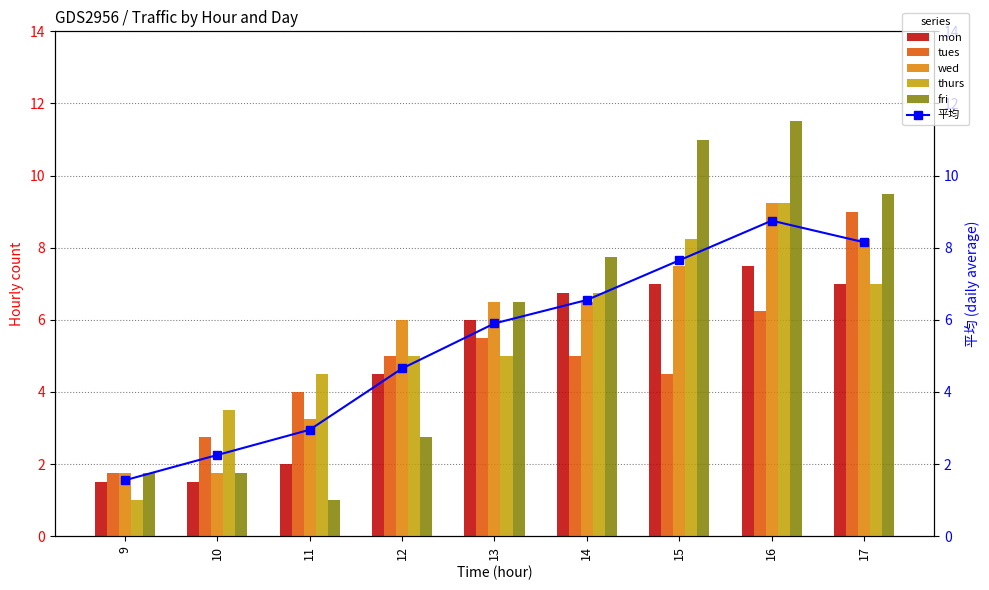

The value of tues at 11 is 4.0. True or false?

True